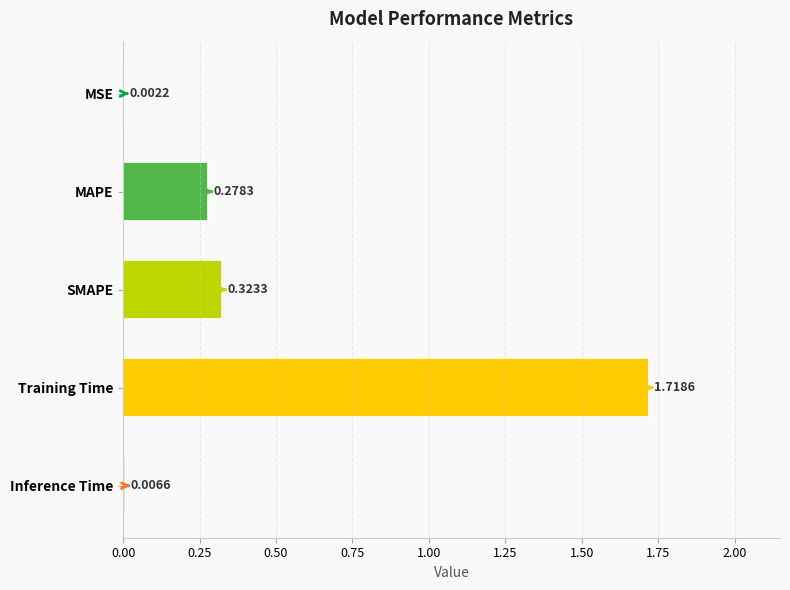

What is the sum of the values at MAPE and Training Time?

2.0